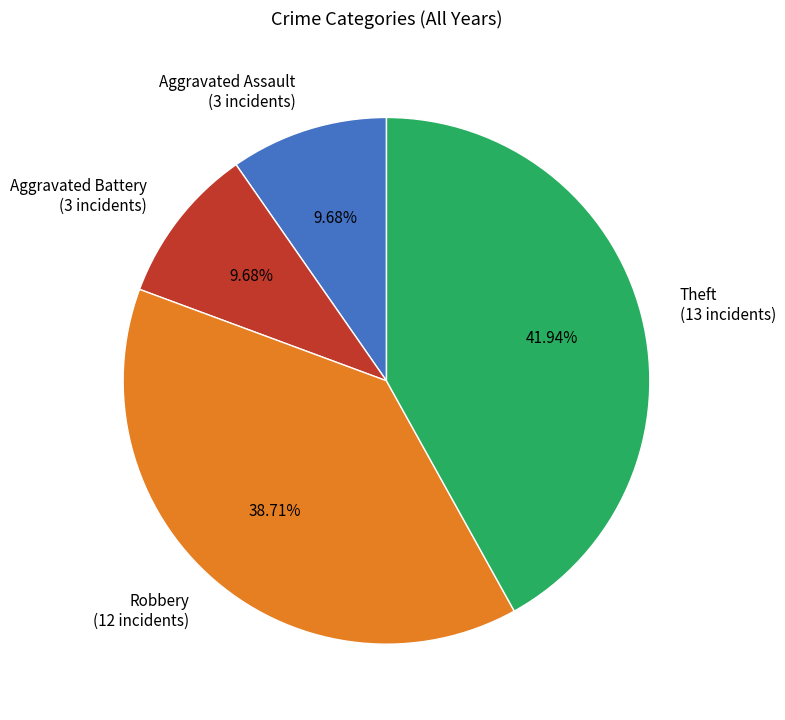

What percentage is the Aggravated Assault slice, to the nearest percent?

10%